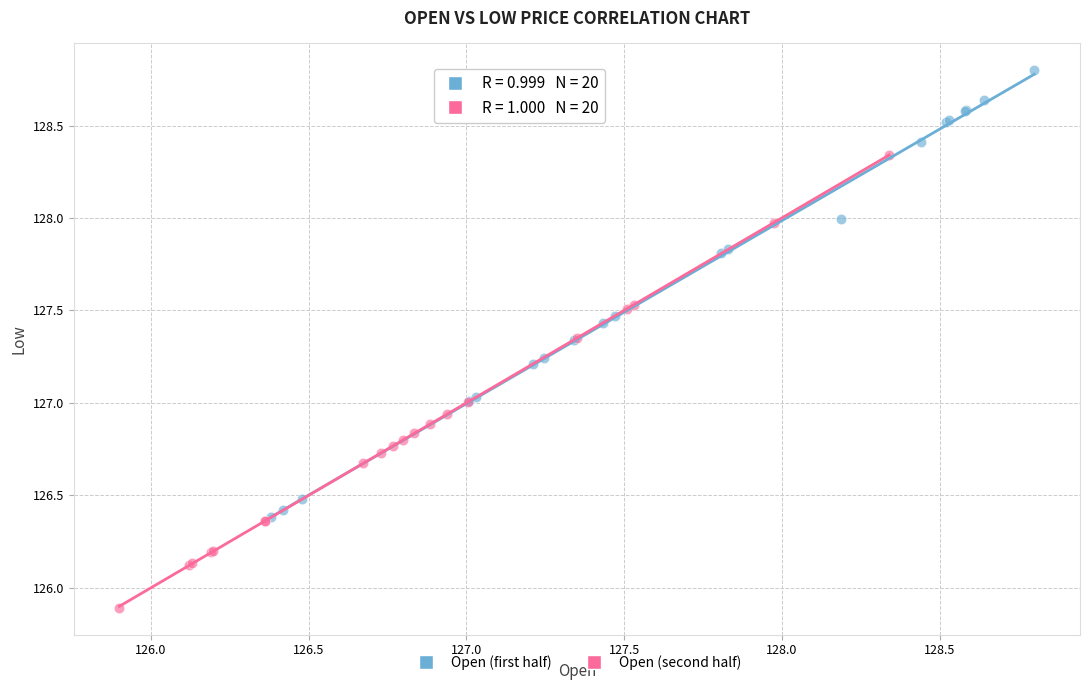

Which series reaches the maximum Y coordinate?

Open (first half)